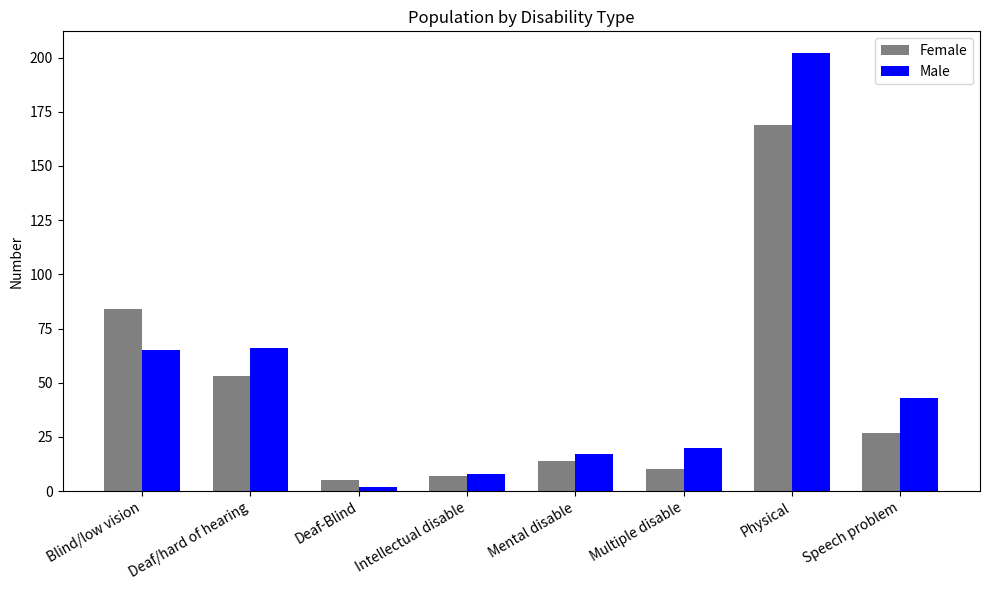

Is it true that Female equals 15 at Speech problem?

False